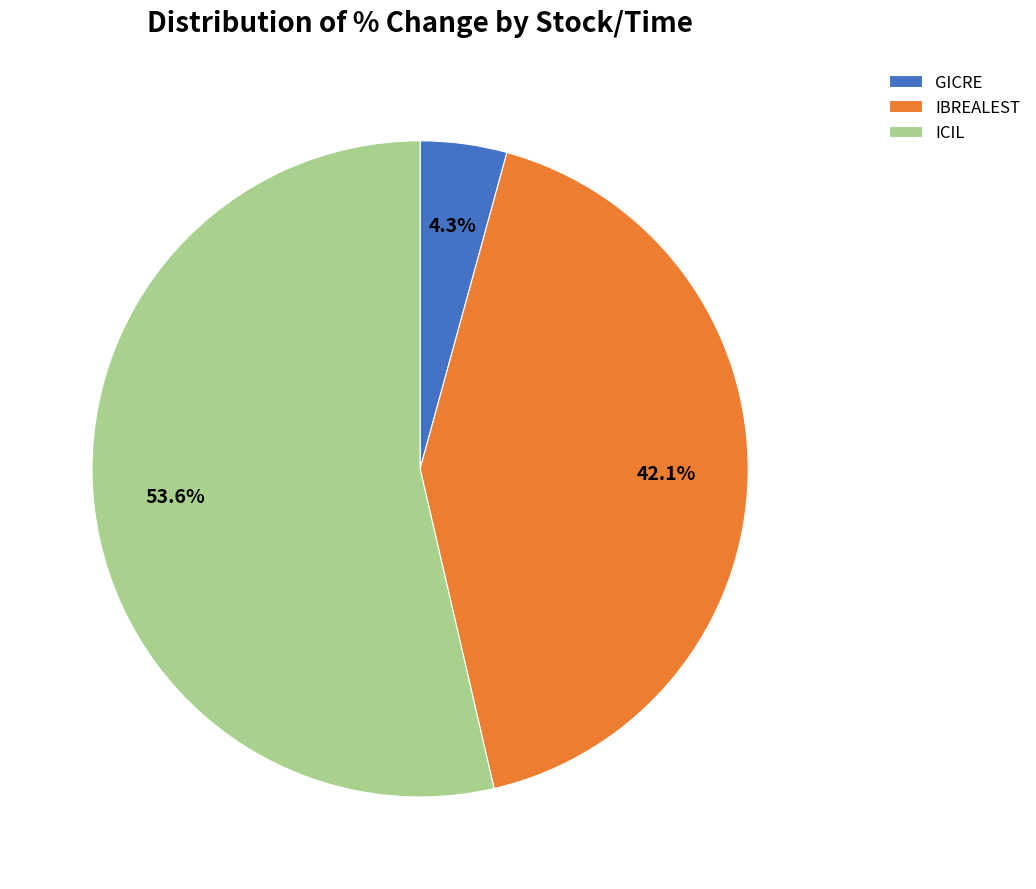

Between ICIL and IBREALEST, which is larger?

ICIL